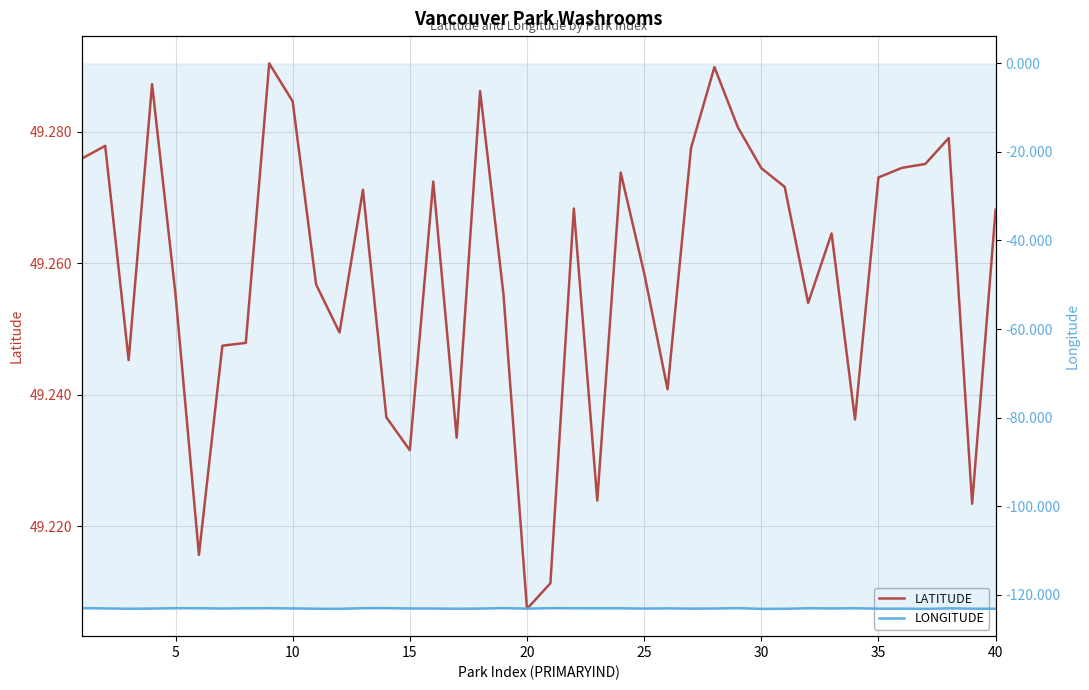

True or false: LONGITUDE and LATITUDE intersect in this chart.

False